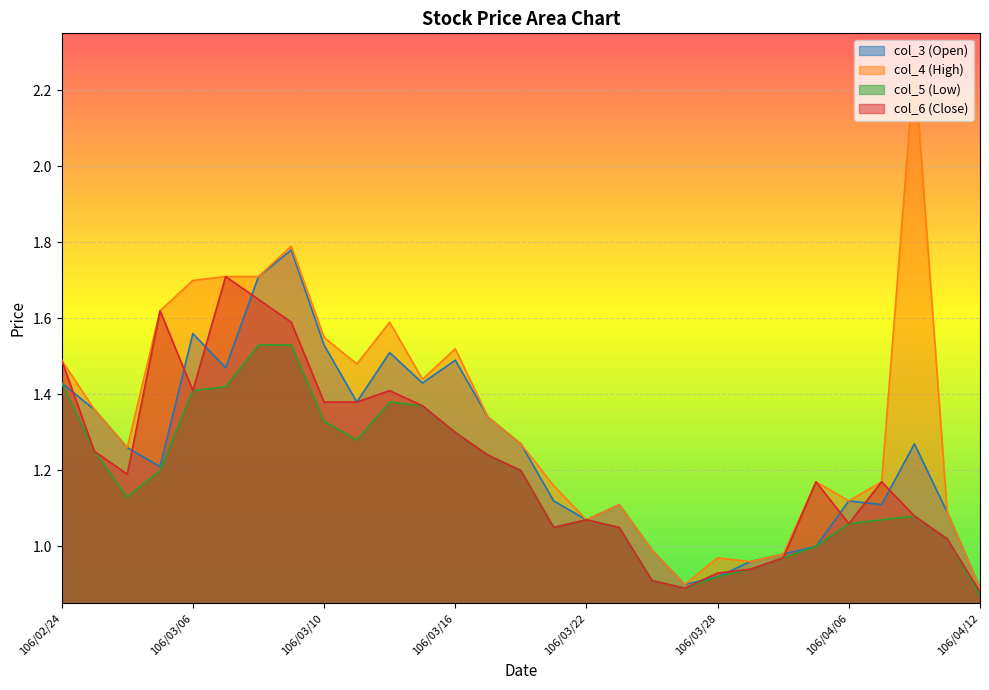

Does the chart display data point markers on the line(s)?

No